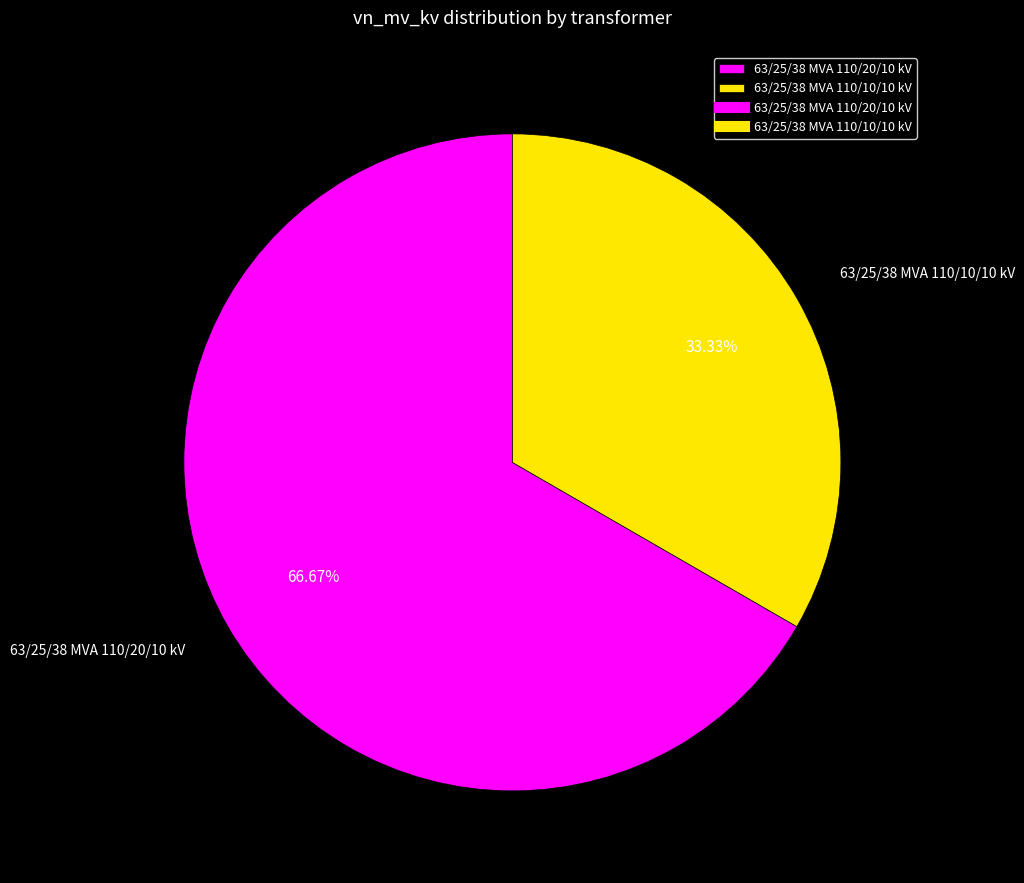

Count the number of slices in the pie.

2